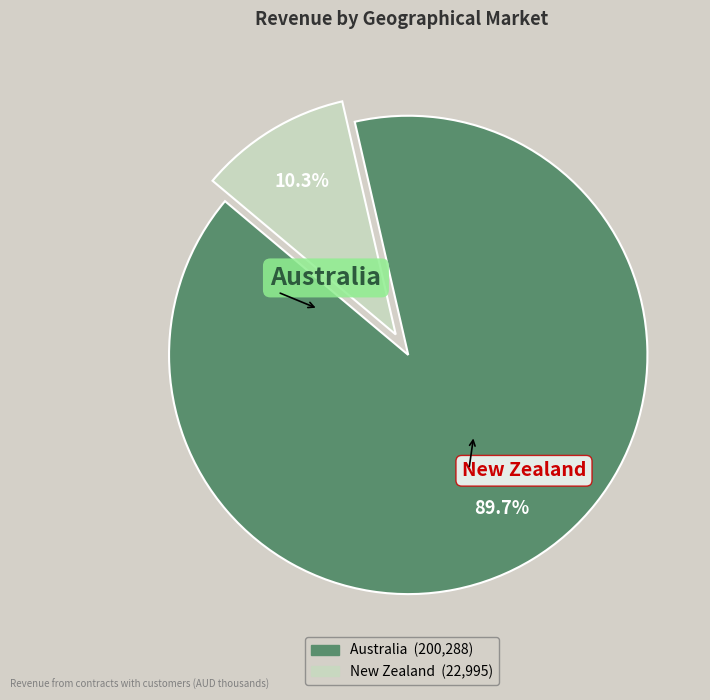

Approximately how many times larger is the value at Australia compared to New Zealand?

8.7